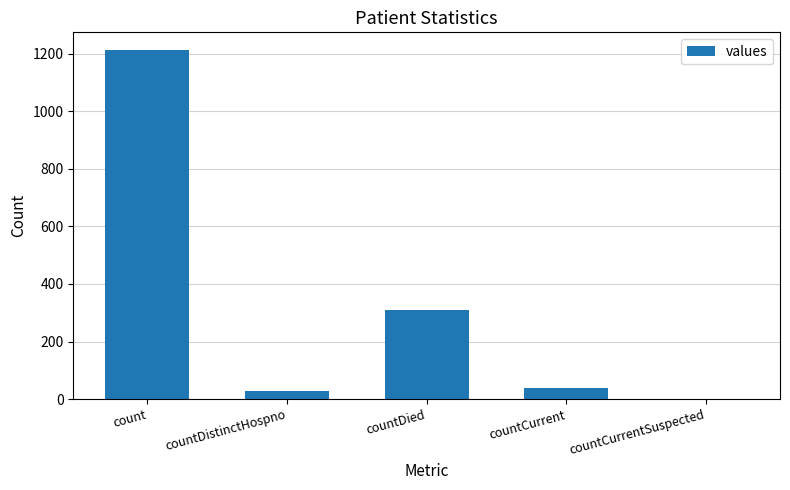

Is it true that the value at count is 2156?

False